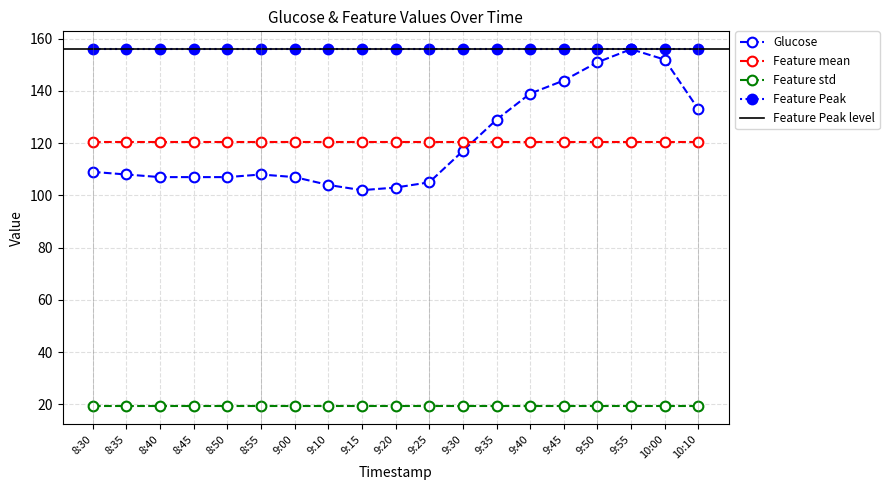

What is the minimum value for Feature mean?

120.4